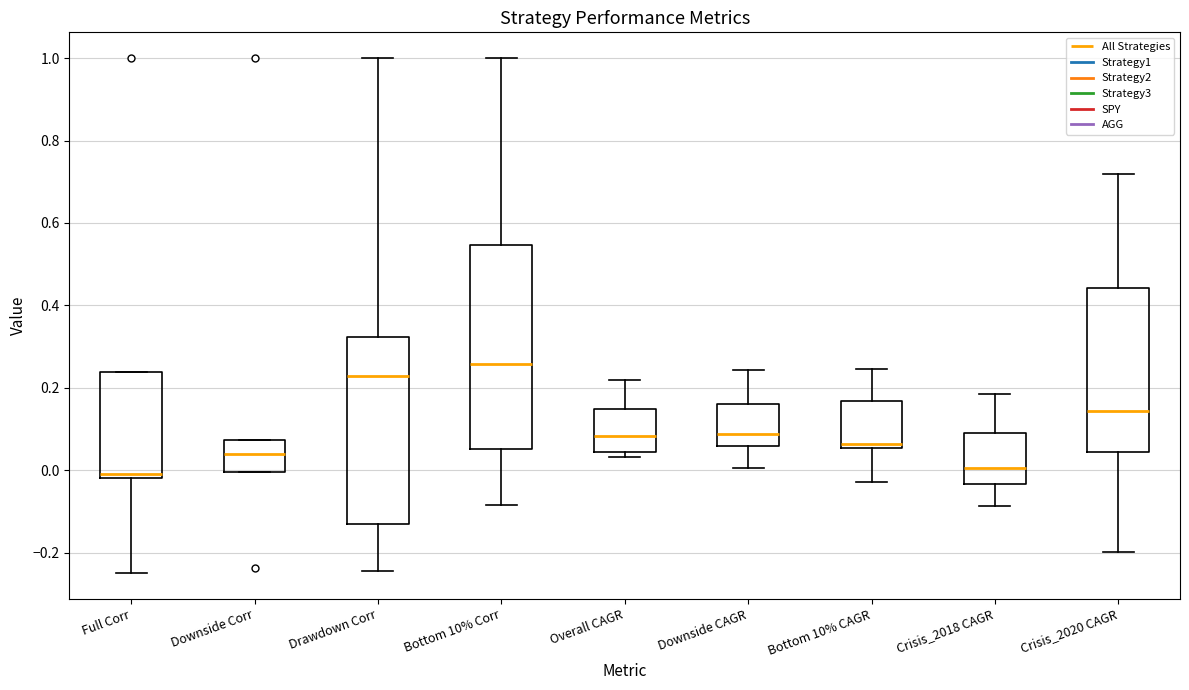

Reading left to right, read every box against the y-axis: the position of its median line, the range the box covers, and the ends of its whiskers. The values are not printed on the chart, so give them approximately, as read against the axis.

Full Corr: median 0.00, box -0.02 to 0.24, whiskers -0.24 to 0.24
Downside Corr: median 0.04, box 0.00 to 0.08, whiskers 0.00 to 0.08
Drawdown Corr: median 0.22, box -0.14 to 0.32, whiskers -0.24 to 1.00
Bottom 10% Corr: median 0.26, box 0.06 to 0.54, whiskers -0.08 to 1.00
Overall CAGR: median 0.08, box 0.04 to 0.14, whiskers 0.04 (just below the box's lower edge) to 0.22
Downside CAGR: median 0.08, box 0.06 to 0.16, whiskers 0.00 to 0.24
Bottom 10% CAGR: median 0.06 (just above the box's lower edge), box 0.06 to 0.16, whiskers -0.02 to 0.24
Crisis_2018 CAGR: median 0.00, box -0.04 to 0.08, whiskers -0.08 to 0.18
Crisis_2020 CAGR: median 0.14, box 0.04 to 0.44, whiskers -0.20 to 0.72